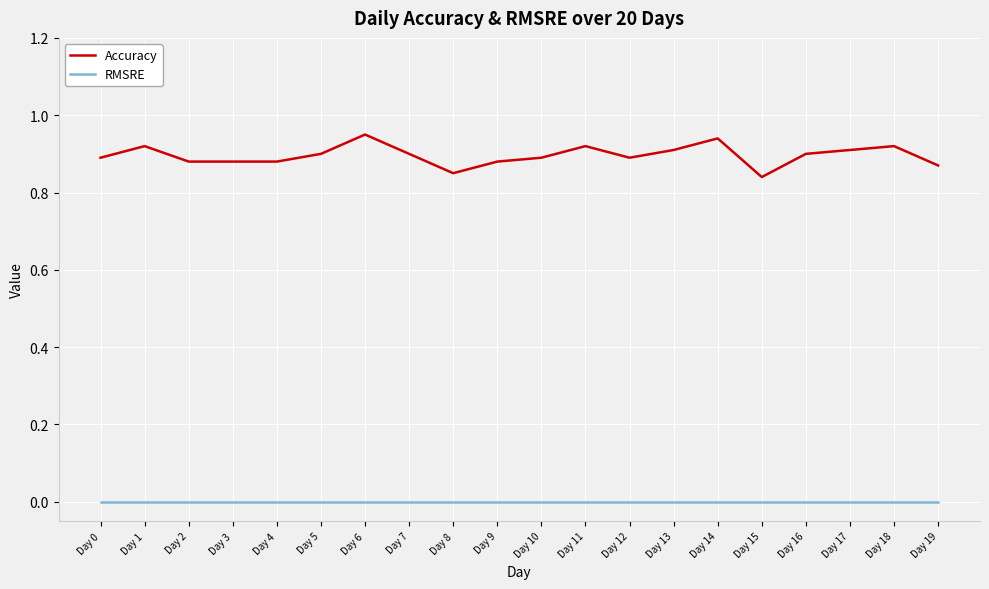

True or false: RMSRE and Accuracy intersect in this chart.

False